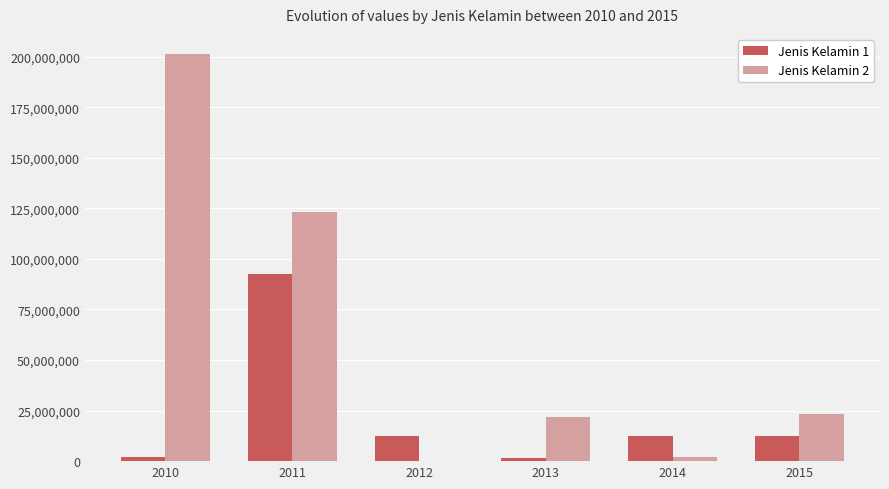

At which category is the sum across all series the highest?

2011